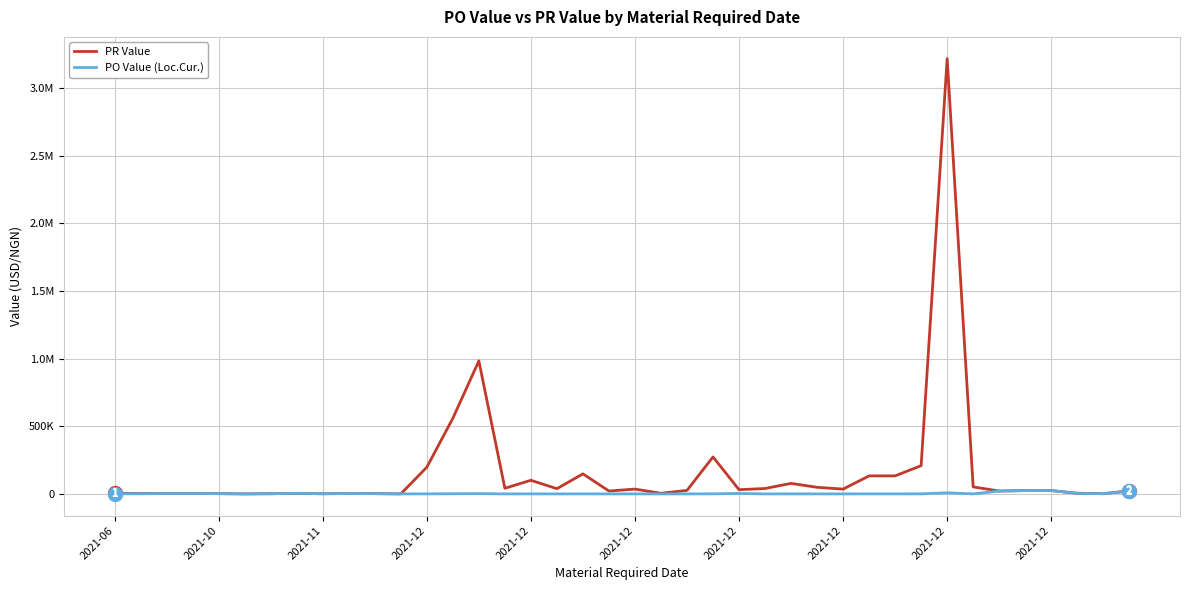

Is this an area chart (filled region under the line)?

No